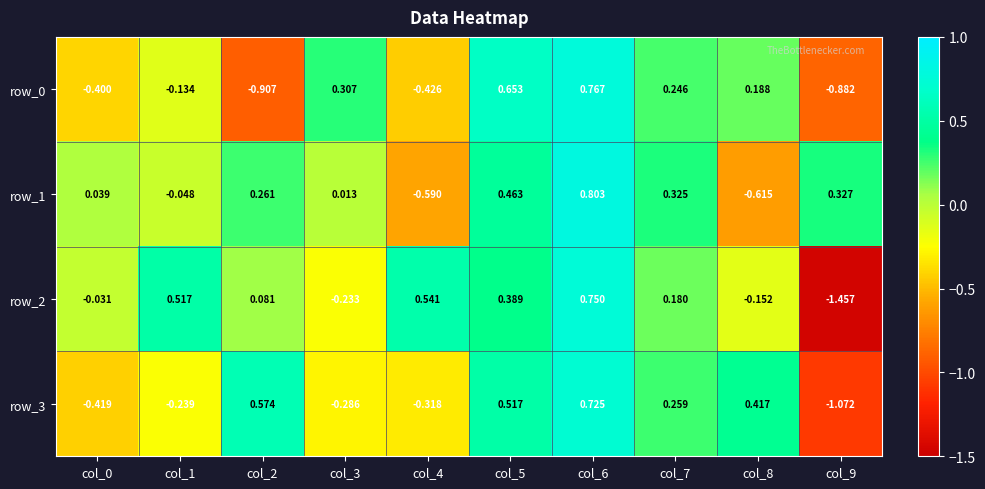

What is the difference between the maximum and minimum values in the row_1 series?

1.4